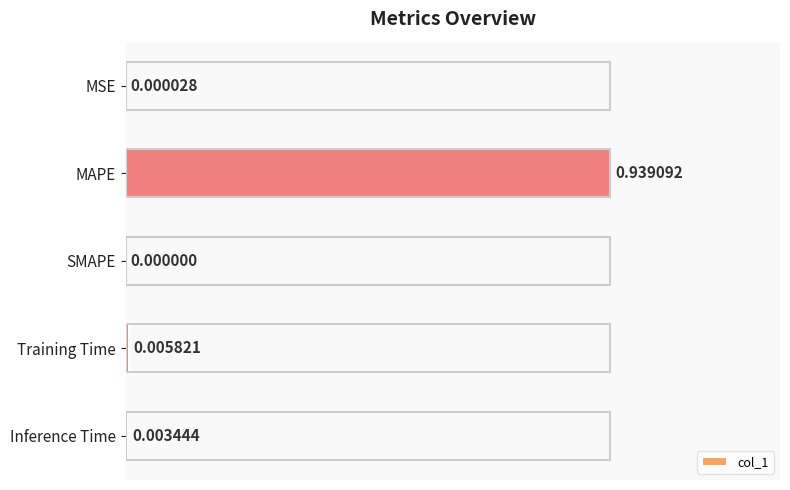

Where is the data nearest to the value 0?

SMAPE